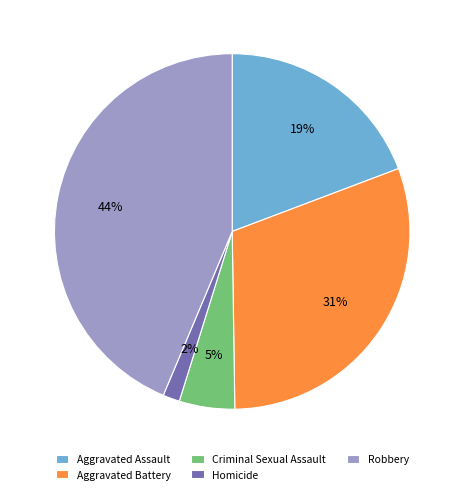

To the nearest percent, what is the difference between the largest and smallest slice percentages?

42%